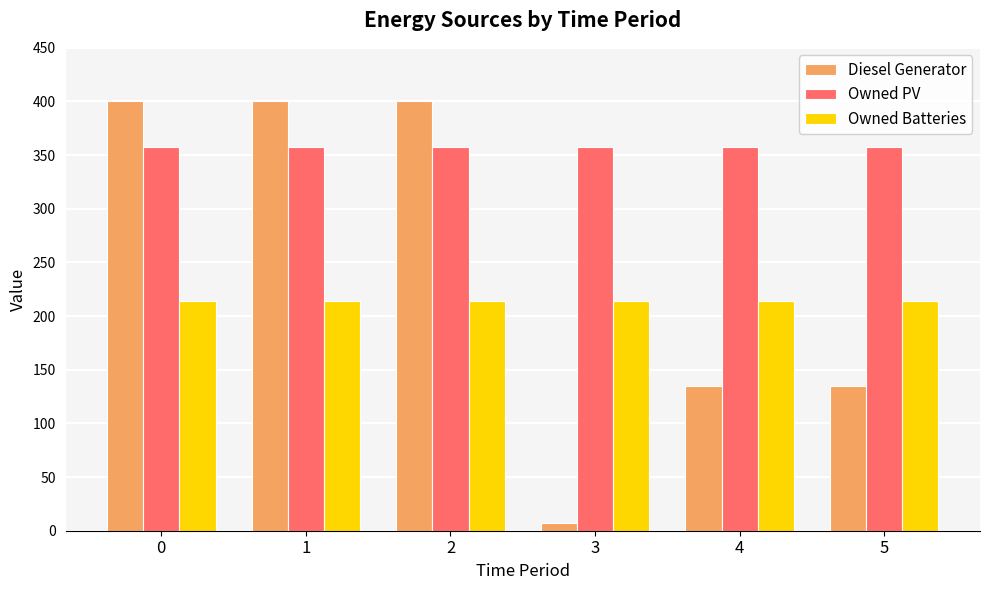

How many groups of bars are there?

6